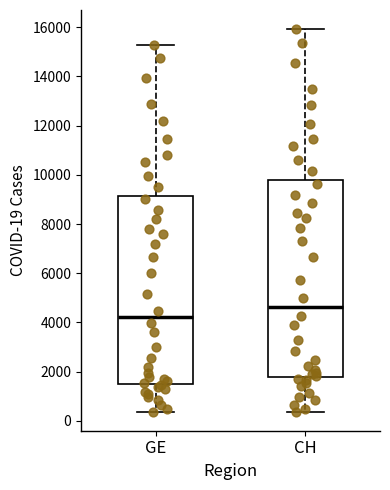

Which box has the highest median line?

CH